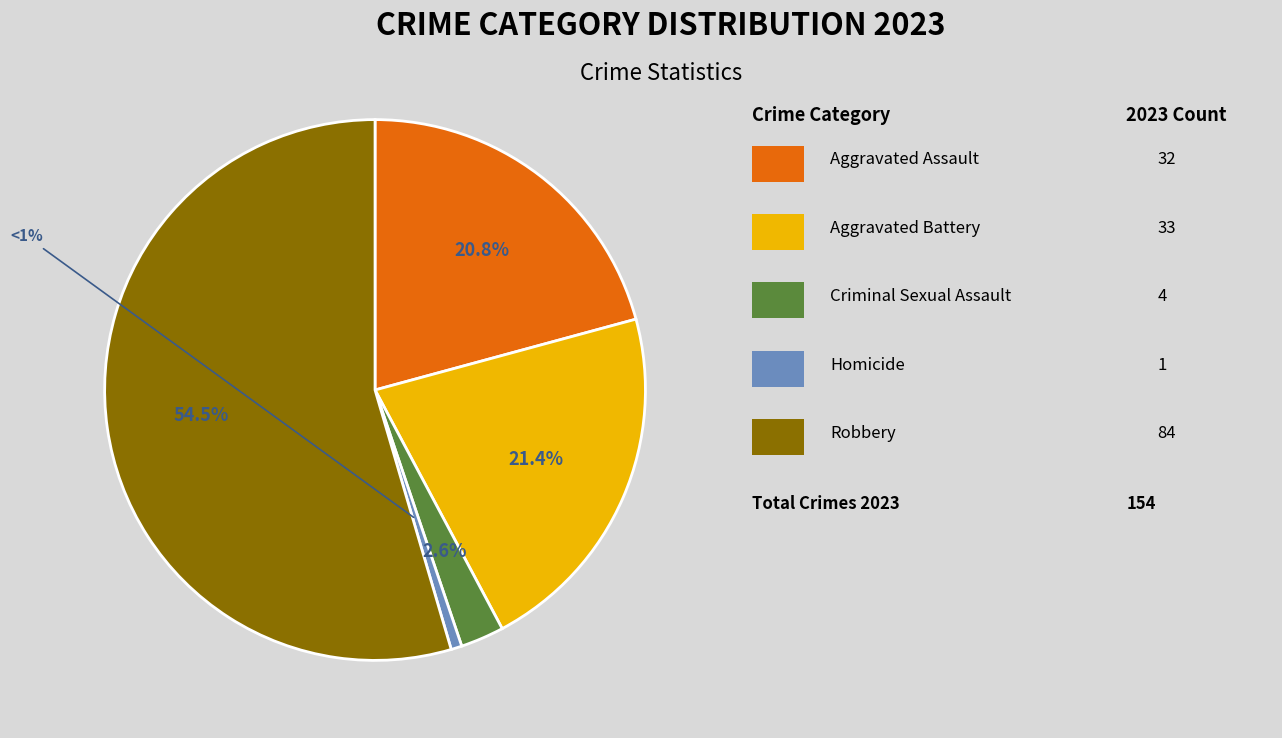

Is there a majority slice in this chart?

Yes